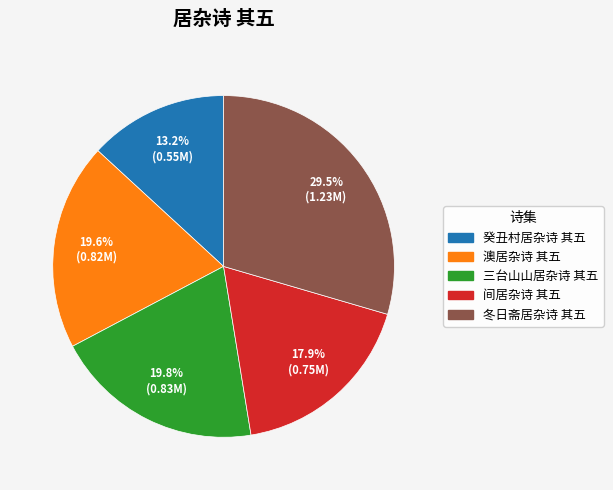

True or false: 三台山山居杂诗 其五 accounts for 20% of the total.

True